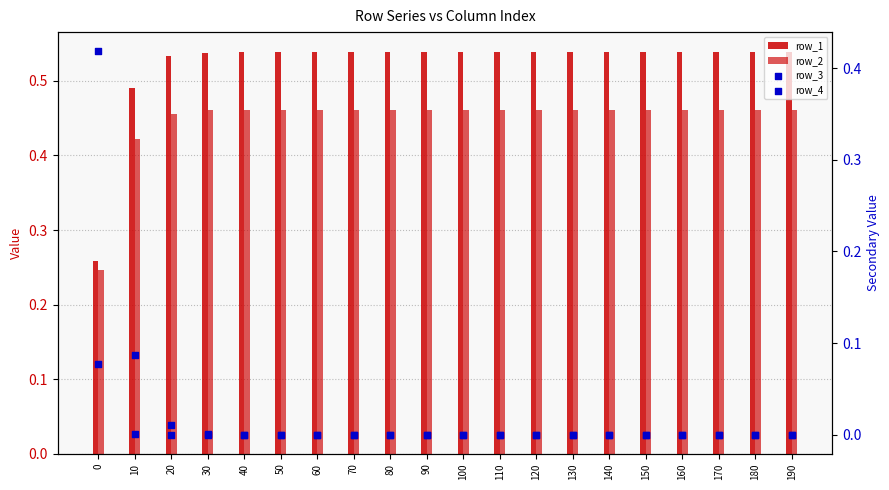

Is the value of row_2 at 150 greater than the value of row_3 at 20?

Yes